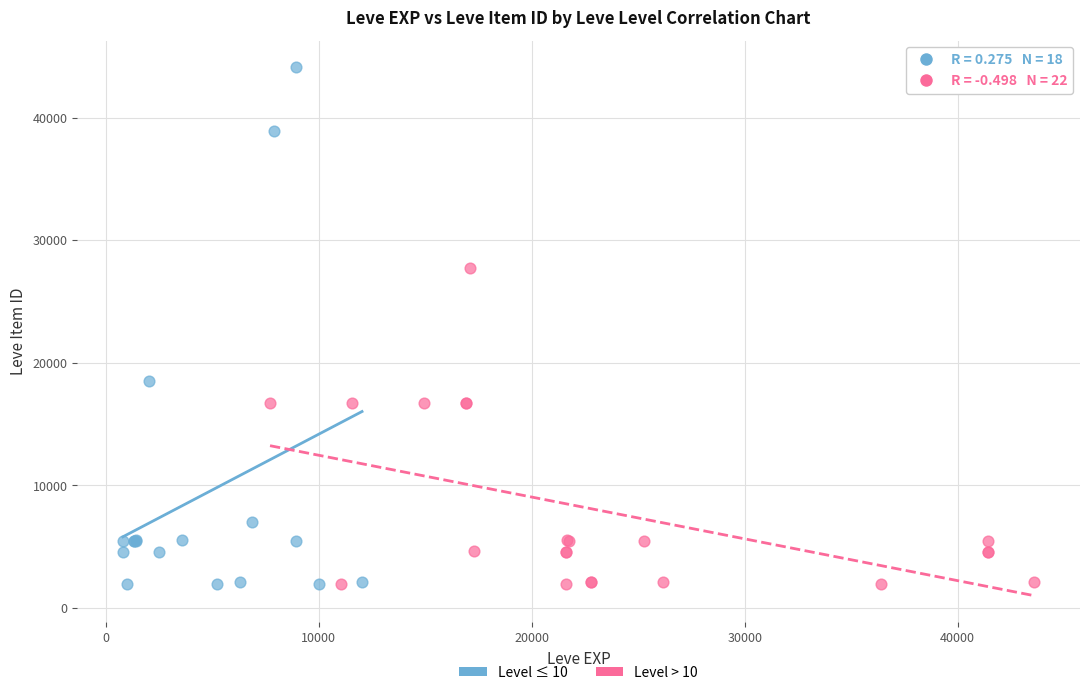

Which series has the largest Y range (max minus min)?

Level ≤ 10